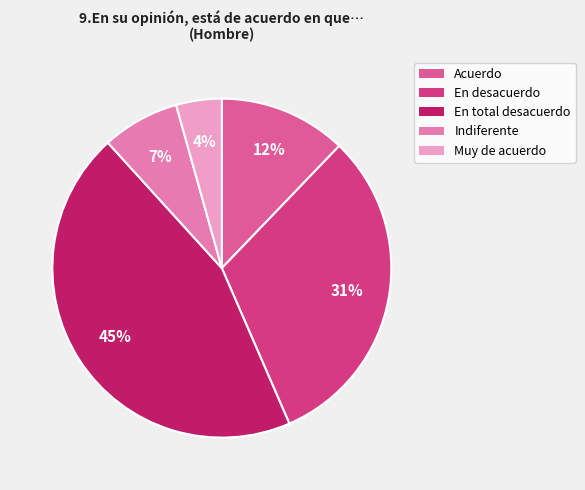

Rank the categories by value from lowest to highest.

Muy de acuerdo, Indiferente, Acuerdo, En desacuerdo, En total desacuerdo